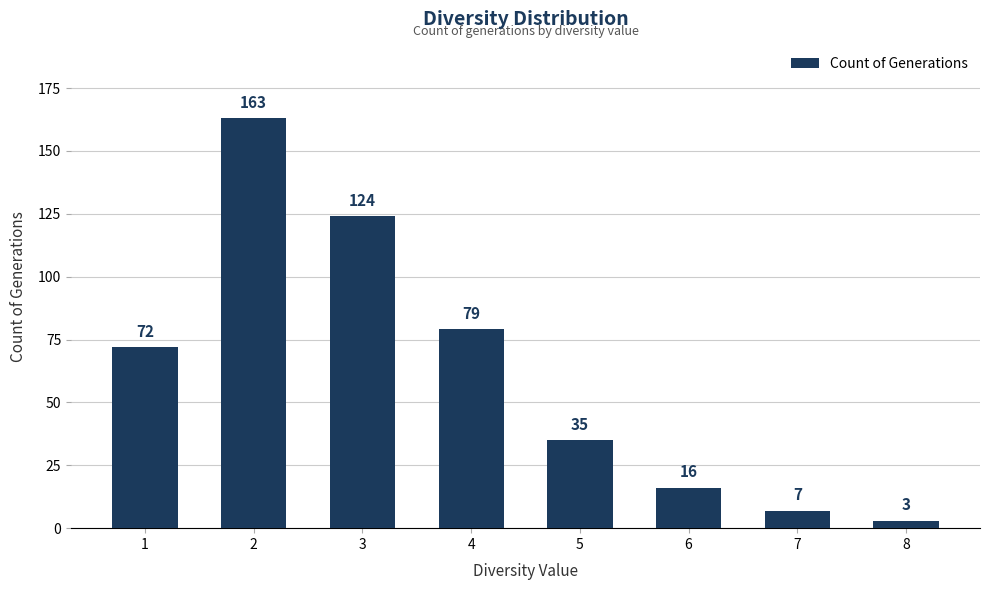

At which label is the value closest to 83?

4